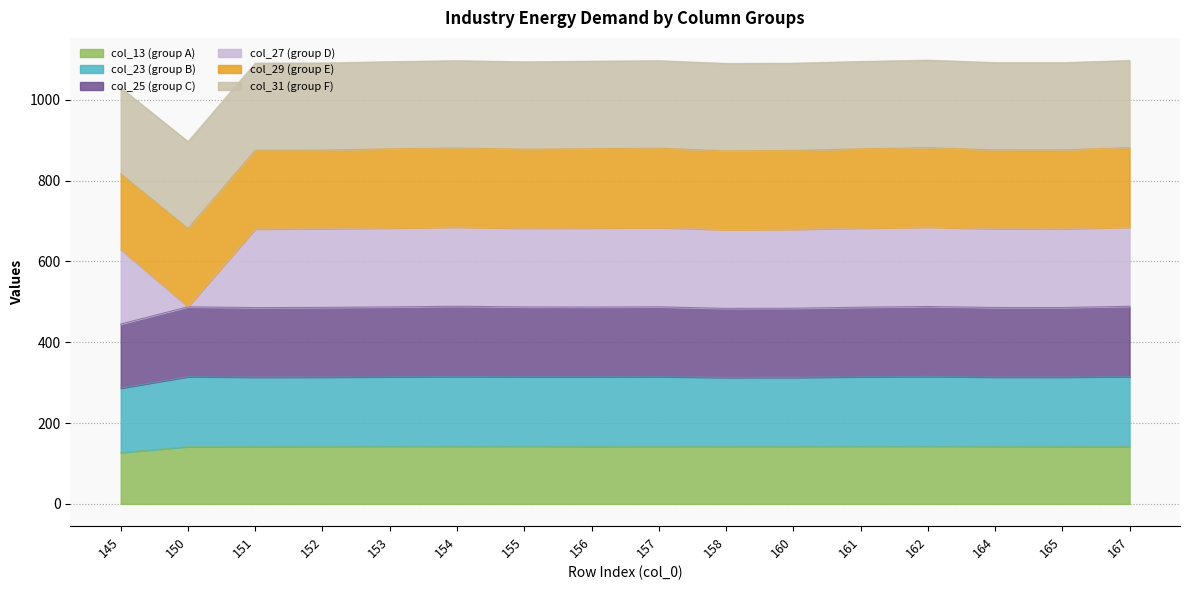

True or false: col_25 and col_23 cross at least once.

False